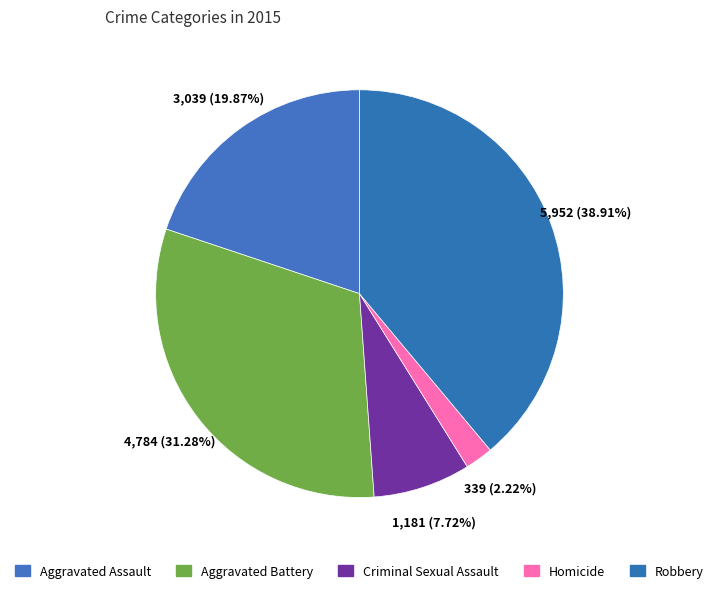

Does any single category account for the majority?

No